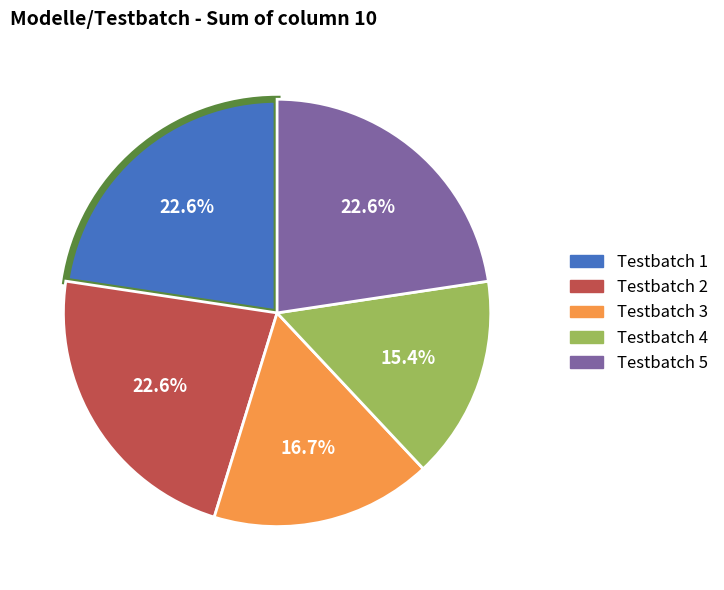

Is there any slice that represents more than half of the pie?

No